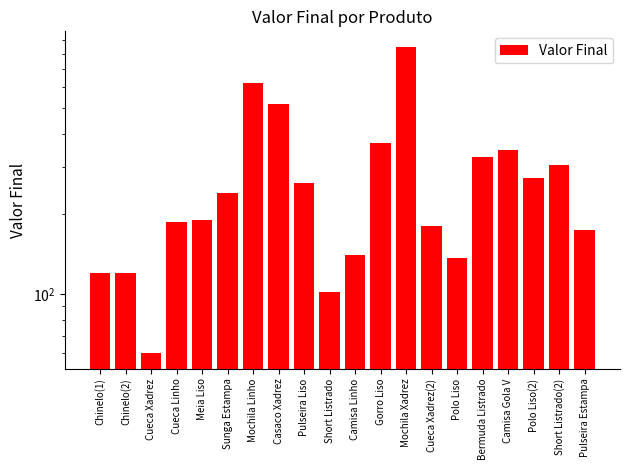

What is the difference between the maximum and minimum values?

789